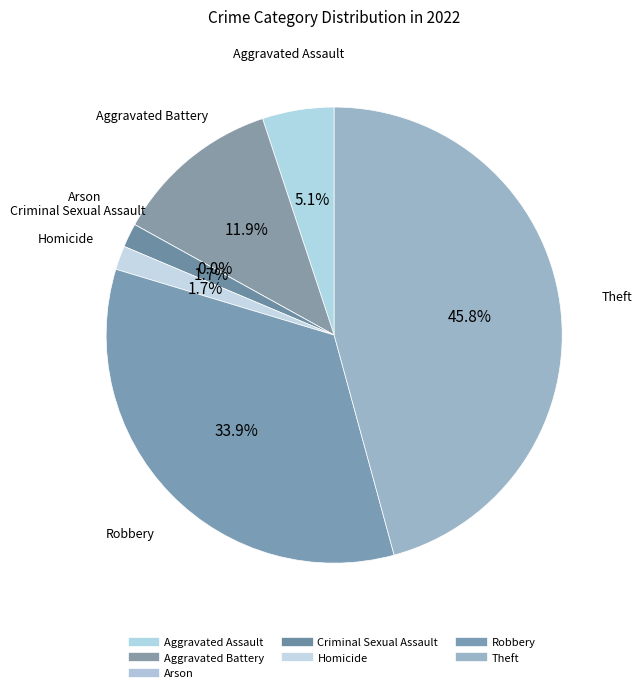

To the nearest percent, what portion does Theft represent?

46%